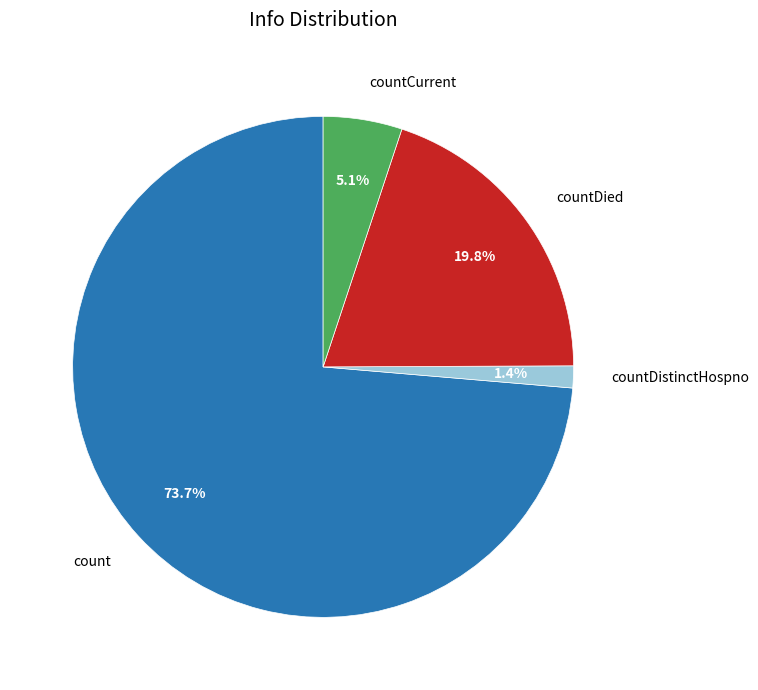

Rank the categories by value from lowest to highest.

countDistinctHospno, countCurrent, countDied, count